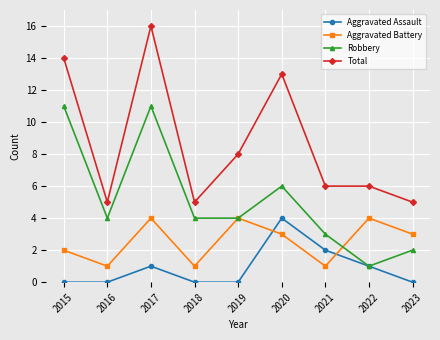

What are all the series names shown in the legend?

Aggravated Assault, Aggravated Battery, Robbery, Total